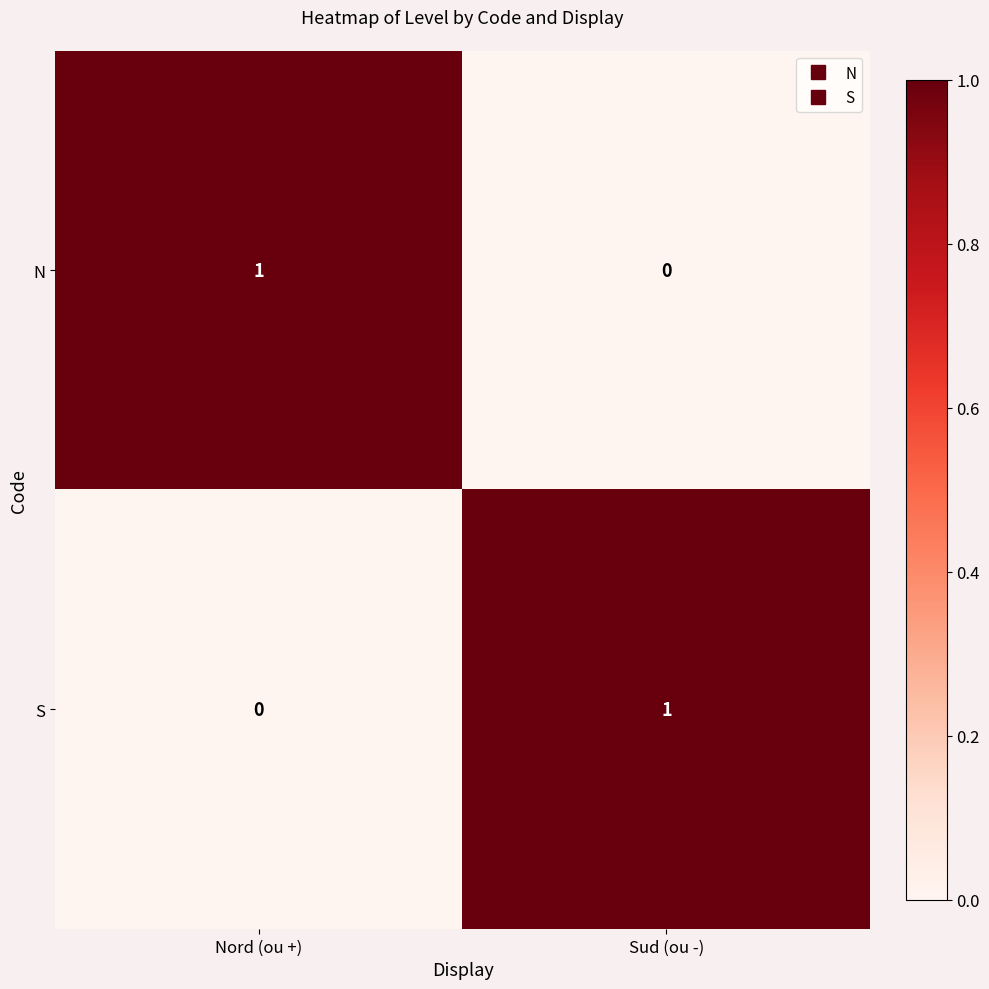

Is it true that N equals 1 at Nord (ou +)?

True